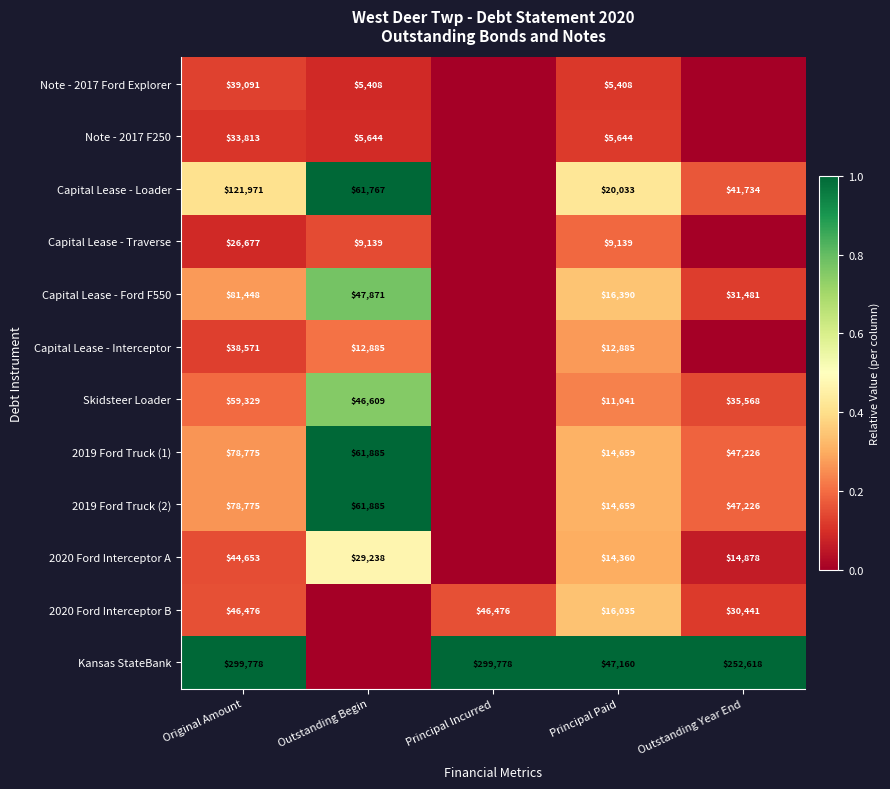

Is it true that Note - 2017 Ford Explorer equals 9485 at Outstanding Begin?

False